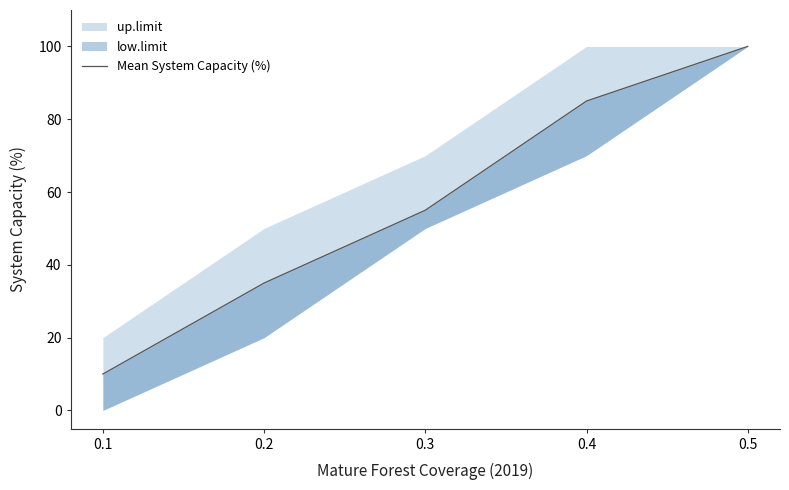

Is it true that the value at 0.3 is 55?

True